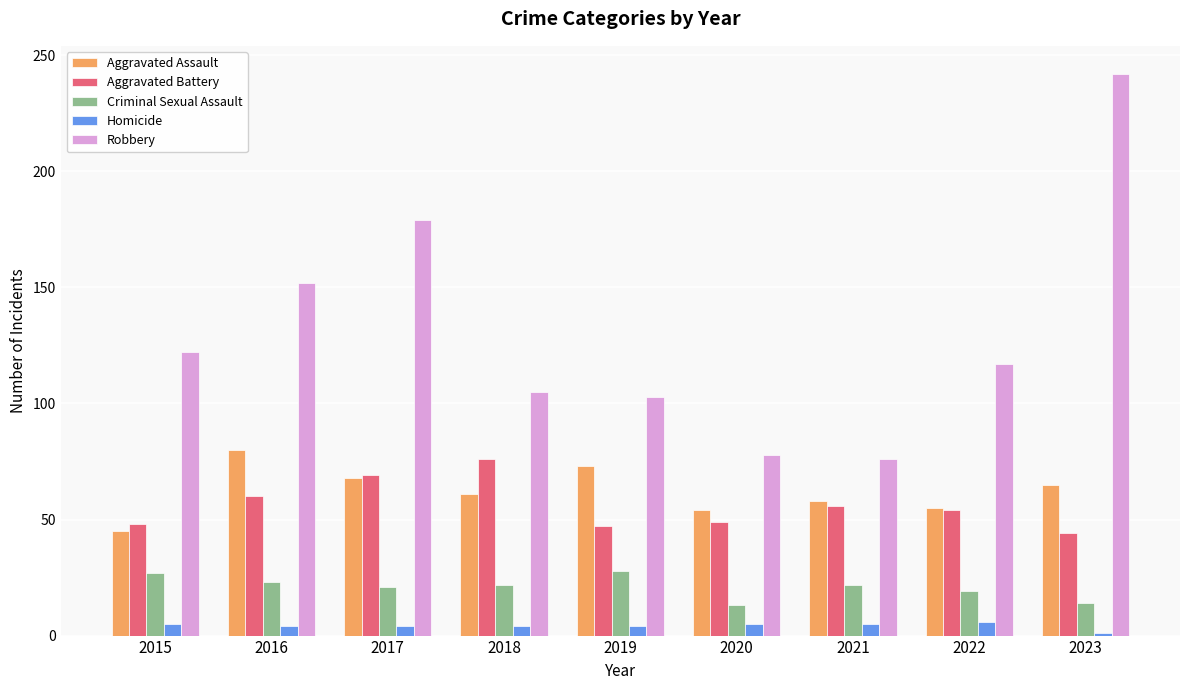

Is it true that Aggravated Assault equals 115 at 2019?

False